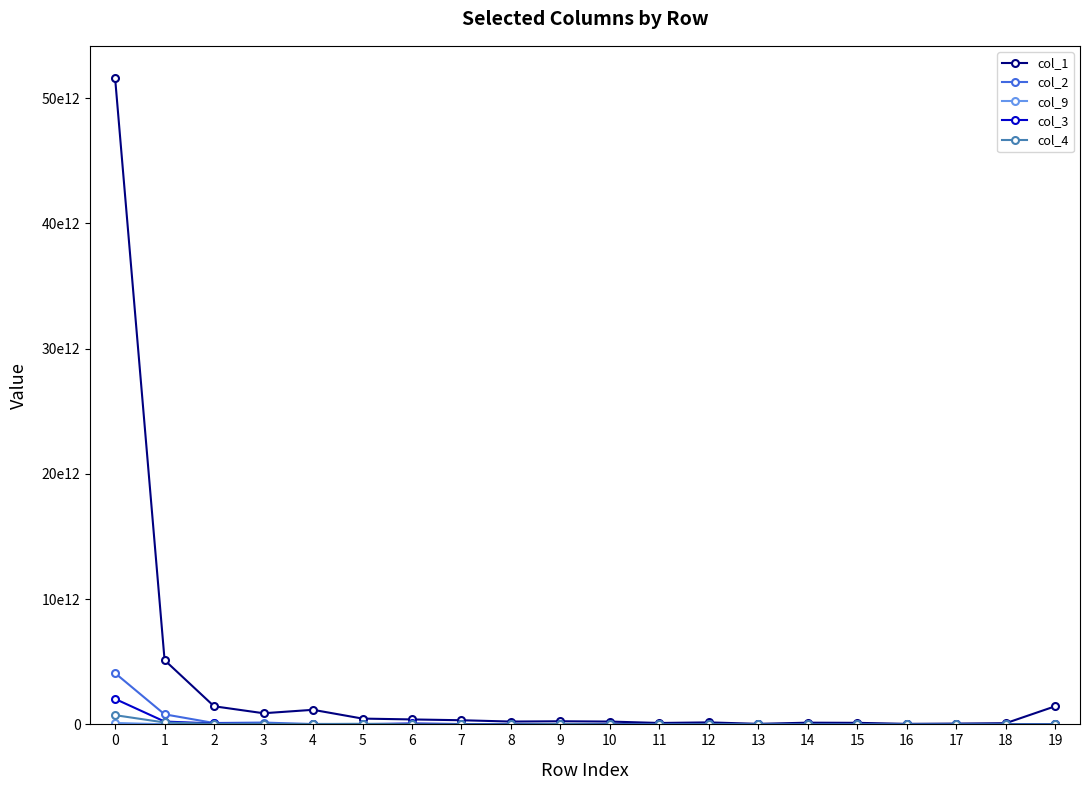

Does the chart have visible grid lines?

No